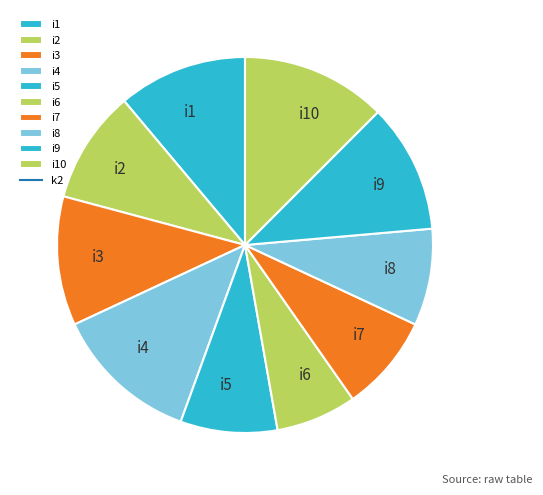

Which slice is the smallest?

i6